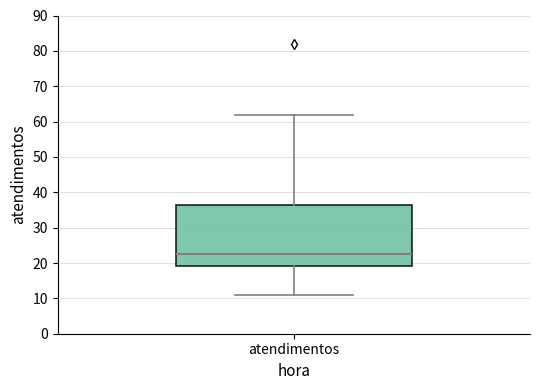

Transcribe this box plot: give where the median line is, the range the box spans, and where the two whiskers end, as read against the y-axis. The values are not printed on the chart, so give them approximately, as read against the axis.

median 23, box 19 to 37, whiskers 11 to 62